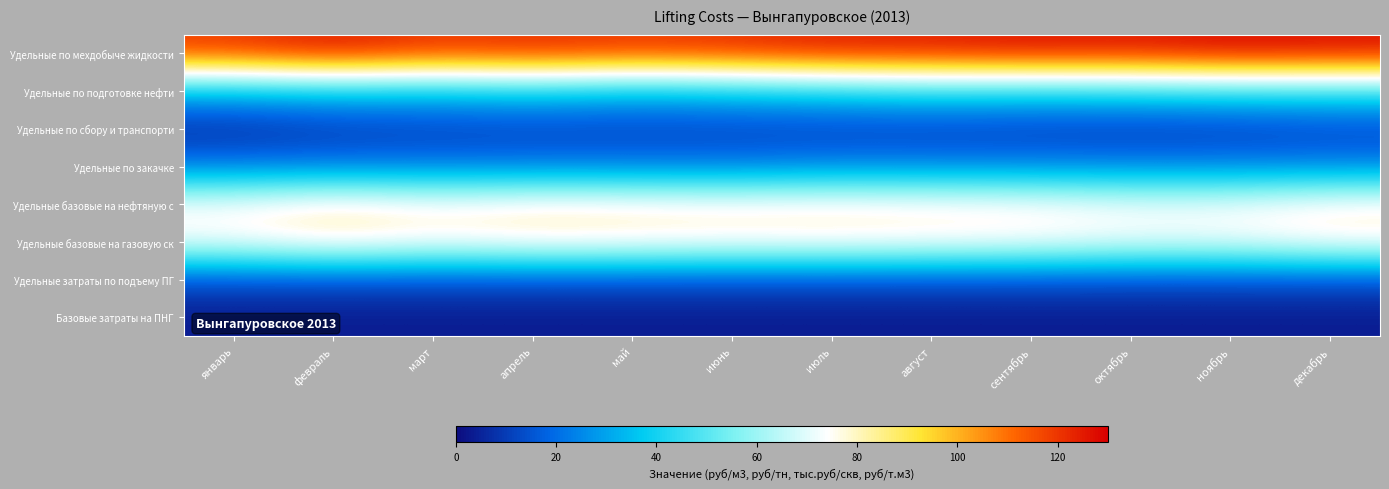

At сентябрь, list the series in order from smallest to largest.

Базовые затраты на ПНГ, Удельные по сбору и транспорти, Удельные затраты по подъему ПГ, Удельные по закачке, Удельные по подготовке нефти, Удельные базовые на нефтяную с, Удельные базовые на газовую ск, Удельные по мехдобыче жидкости